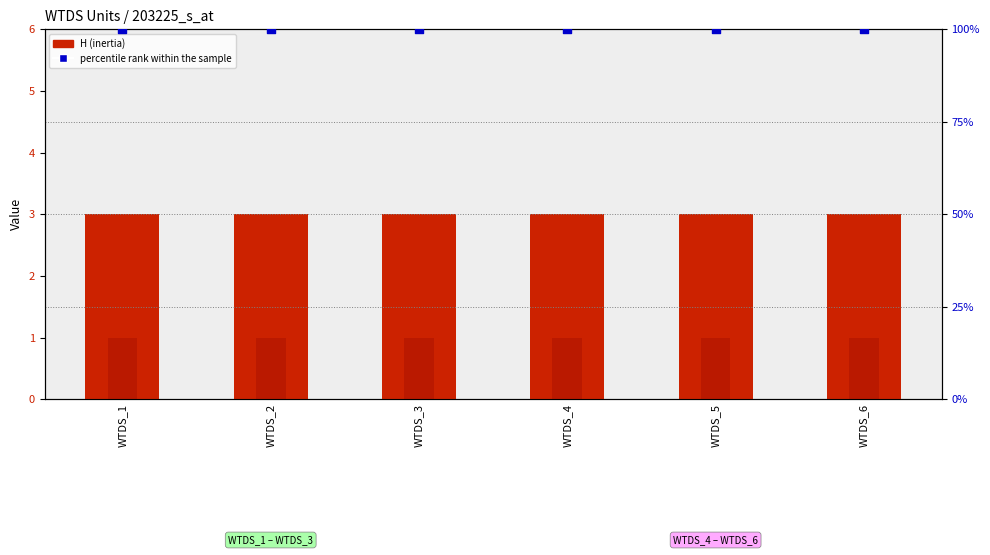

Which series contains the lowest Y value?

u